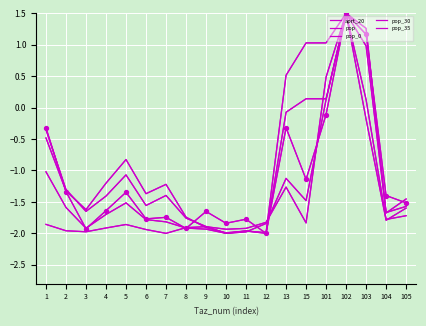

What is the total value across all series at 105?

-7.9